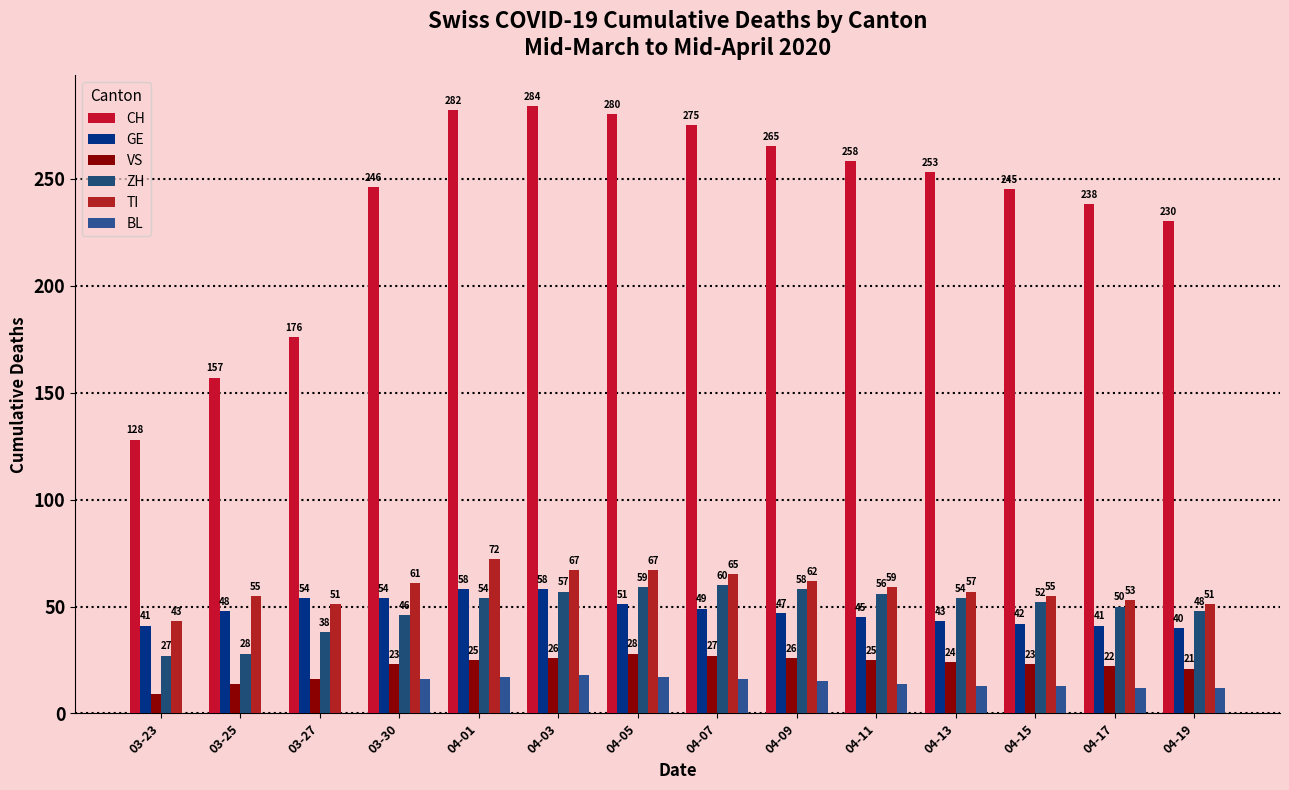

What is the value of the BL bar at the 14th from the left?

12